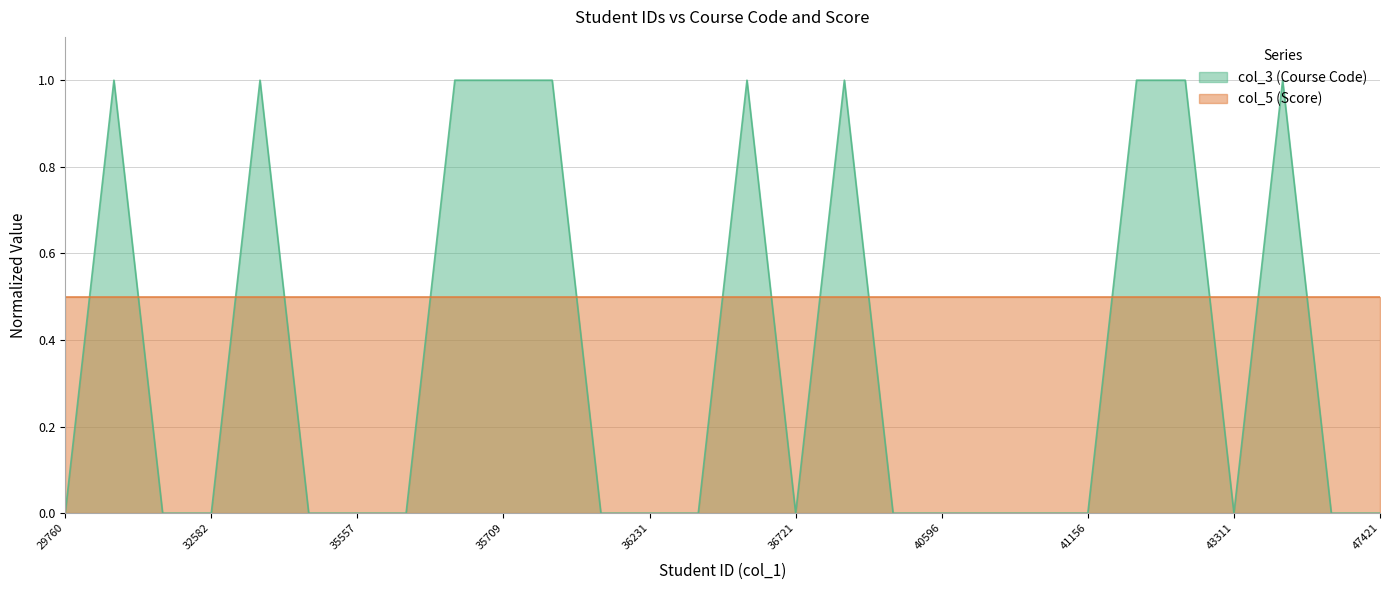

List the labels in order of value, smallest first.

29760, 32064, 32582, 35068, 35557, 35649, 35874, 36231, 36432, 36721, 39500, 40596, 40827, 40884, 41156, 43311, 47146, 47421, 30141, 34453, 35674, 35709, 35725, 36448, 39451, 41959, 42436, 43467